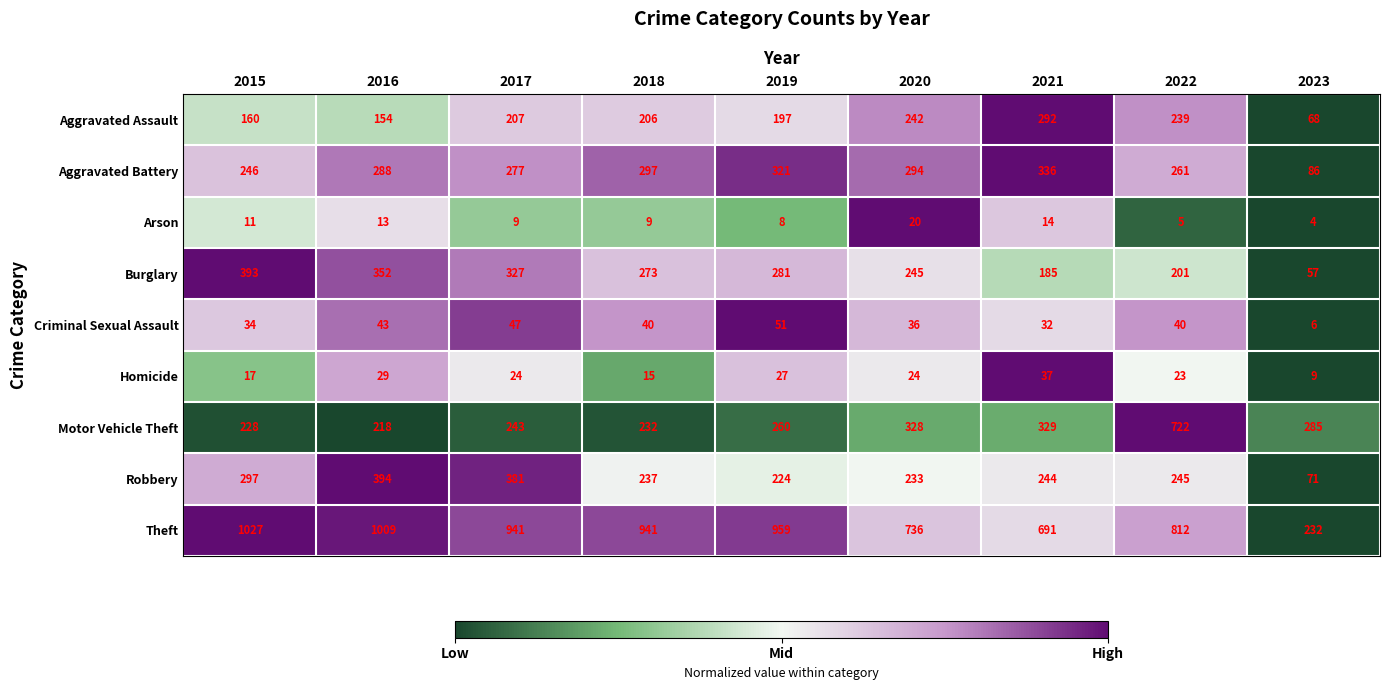

At which category is the sum across all series the highest?

2022